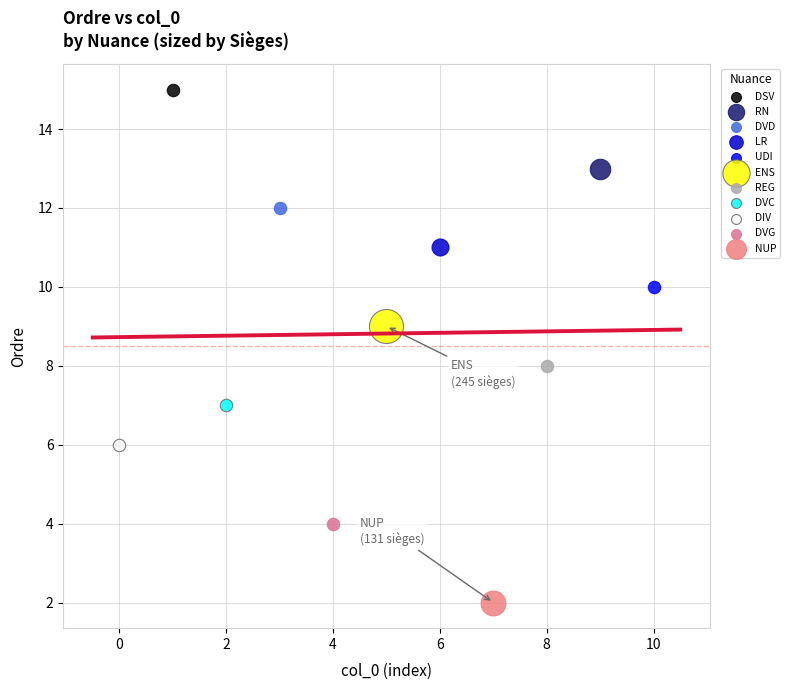

What are all the series names shown in the legend?

DSV, RN, DVD, LR, UDI, ENS, REG, DVC, DIV, DVG, NUP